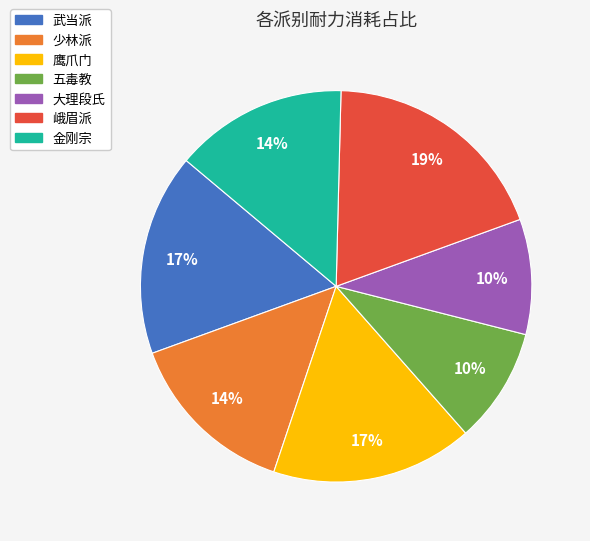

Count the number of slices in the pie.

7